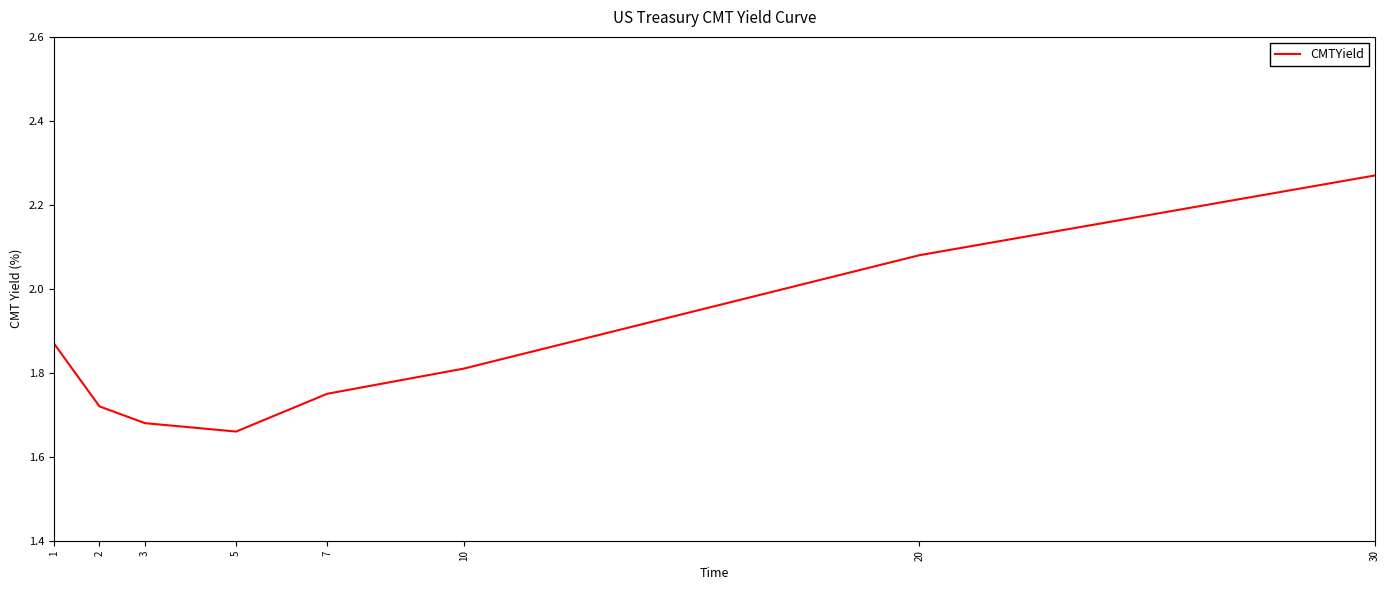

How many values are between 1 and 2?

6